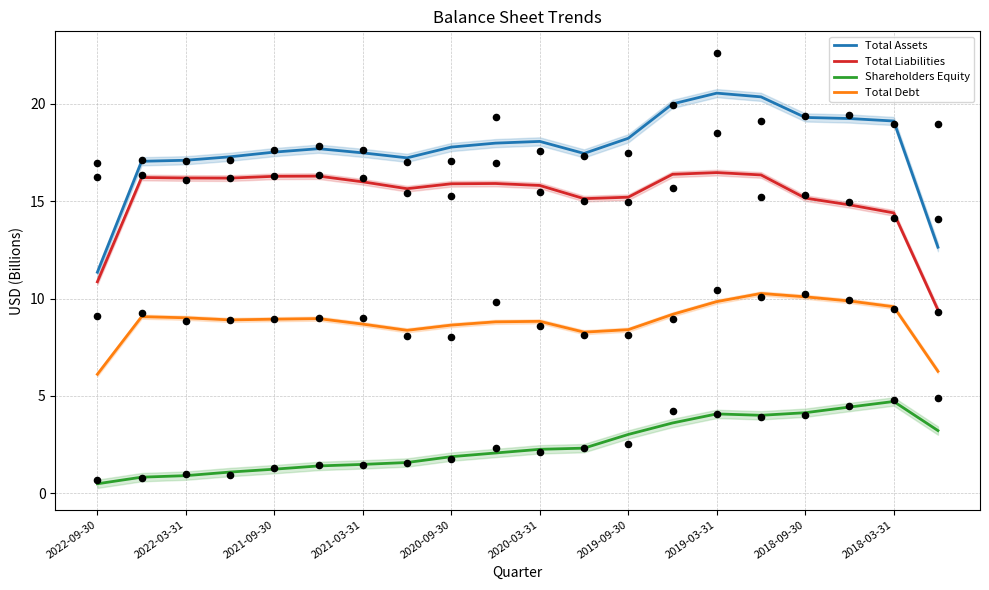

Which series has the largest total across all categories?

Total Assets